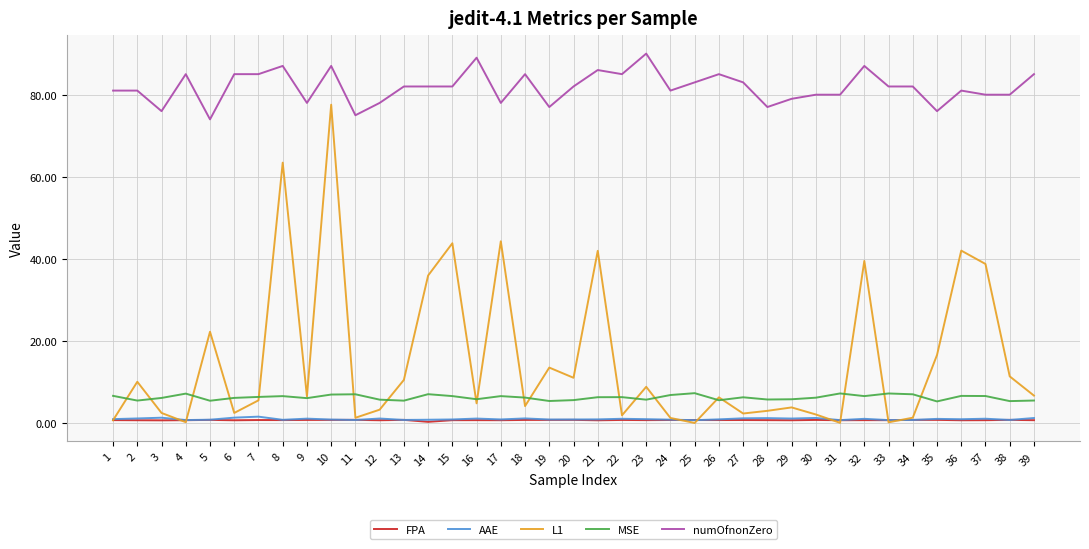

Is the value of FPA at 20 greater than the value of L1 at 20?

No